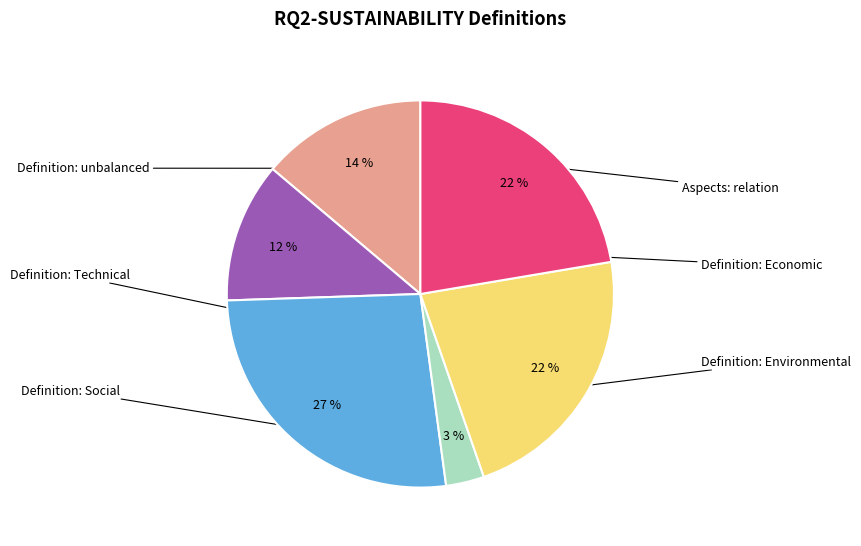

True or false: Aspects: relation accounts for 14% of the total.

True